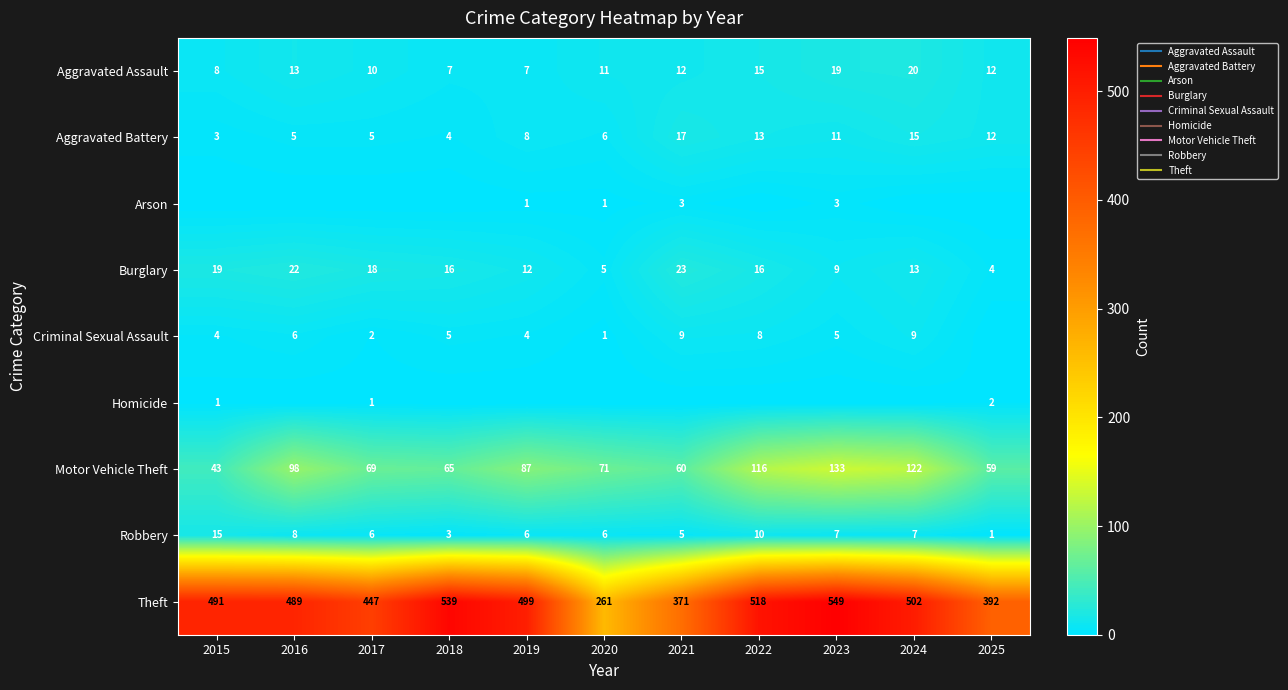

What is the maximum value shown in the chart?

549